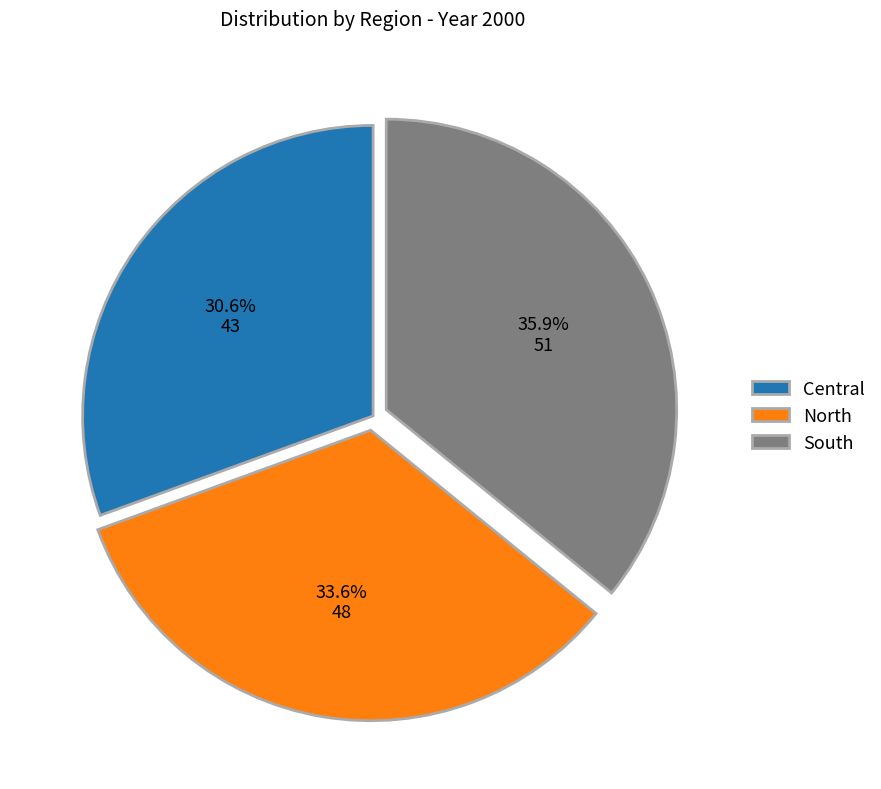

To the nearest percent, what percentage of the pie is Central?

31%